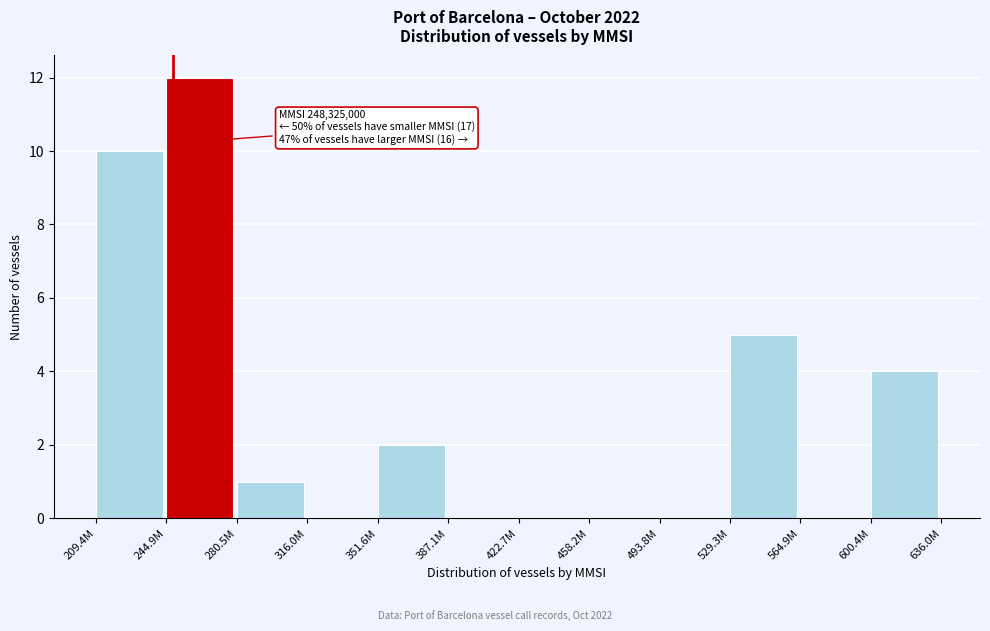

Reading right to left, list all the values displayed in this chart.

600.4M=4	564.9M=0	529.3M=5	493.8M=0	458.2M=0	422.7M=0	387.1M=0	351.6M=2	316.0M=0	280.5M=1	244.9M=12	209.4M=10